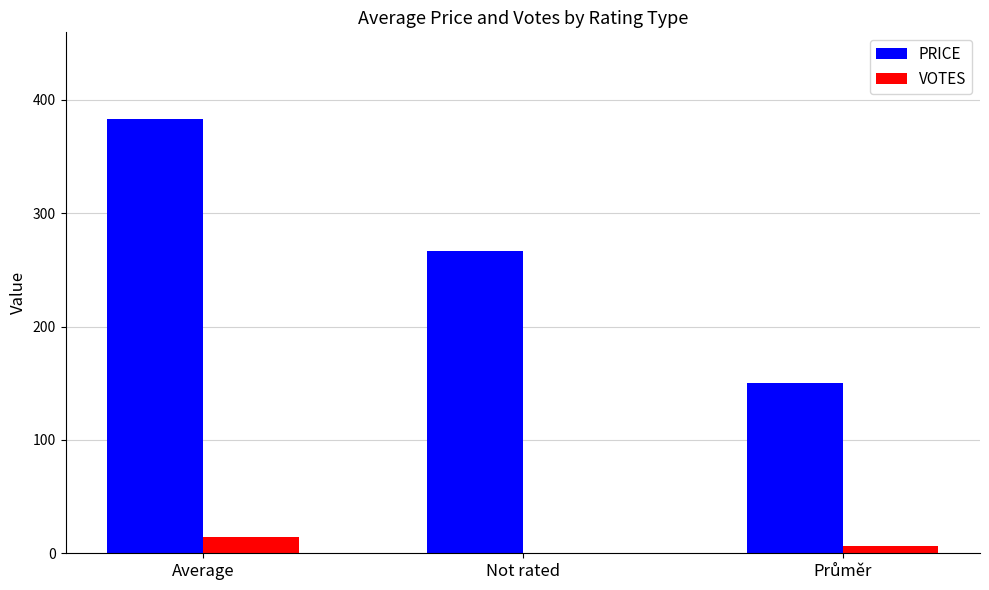

What is the approximate value of PRICE at Not rated, to the nearest 50?

250